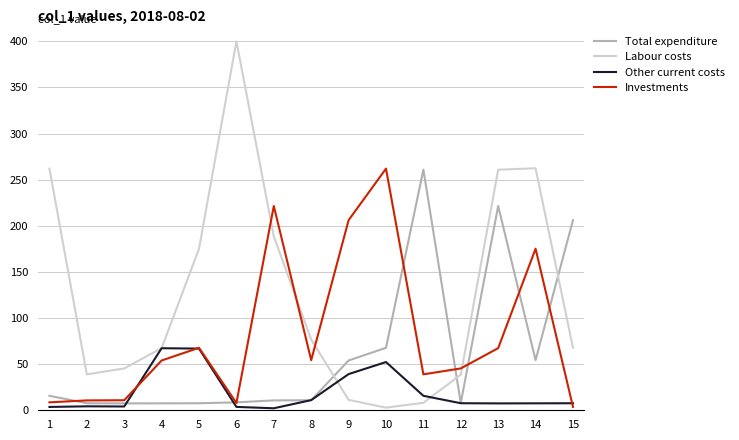

List the series in order of their overall mean, lowest first.

Other current costs, Total expenditure, Investments, Labour costs